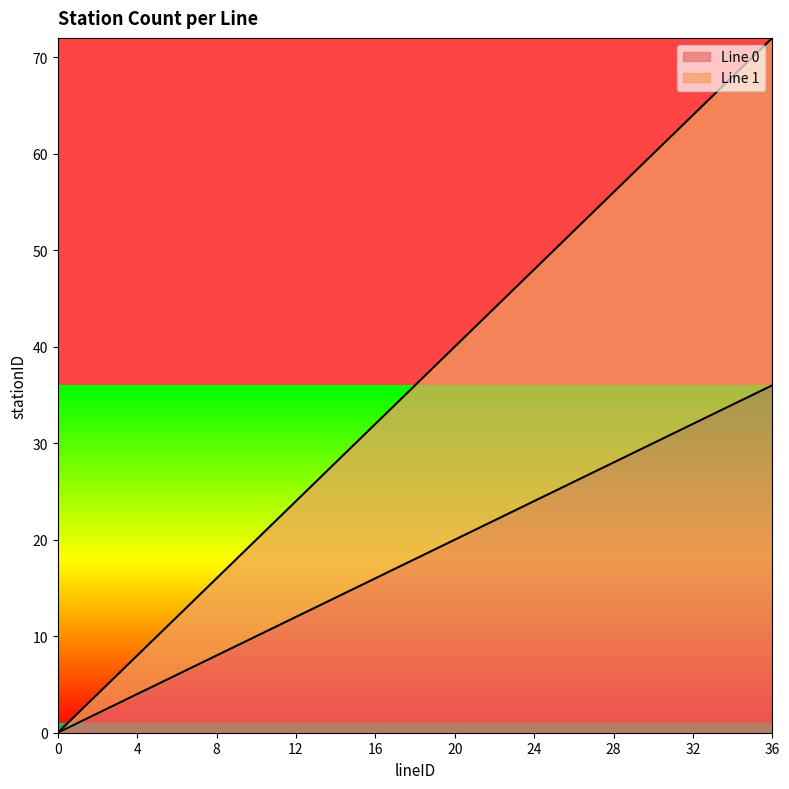

What is the difference between the maximum and minimum values in the Line 0 series?

36